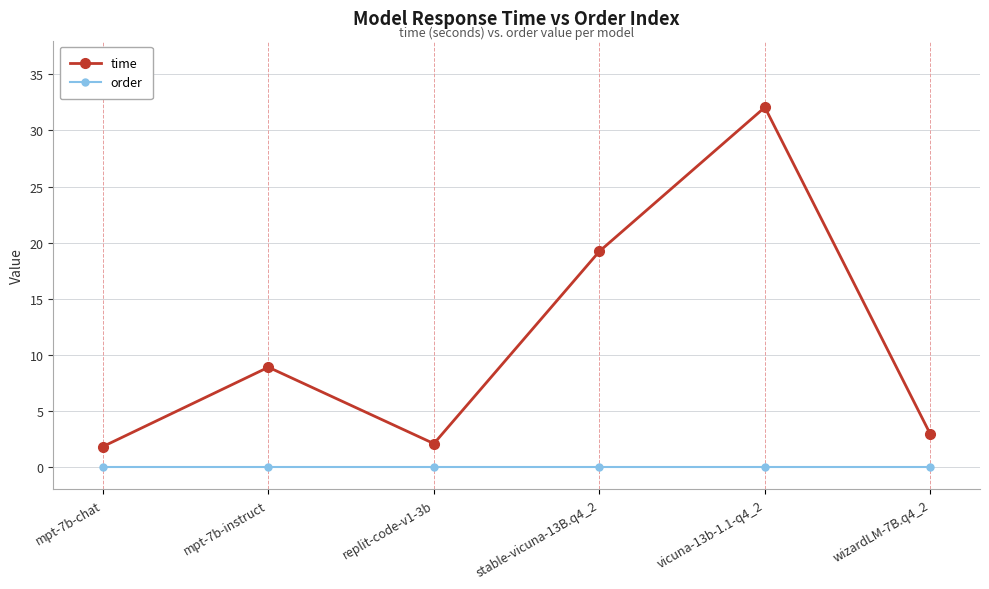

The order series shows 0.0 at wizardLM-7B.q4_2. True or false?

True